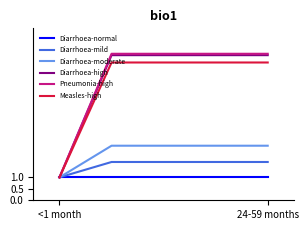

What is the maximum value shown in the chart?

6.4